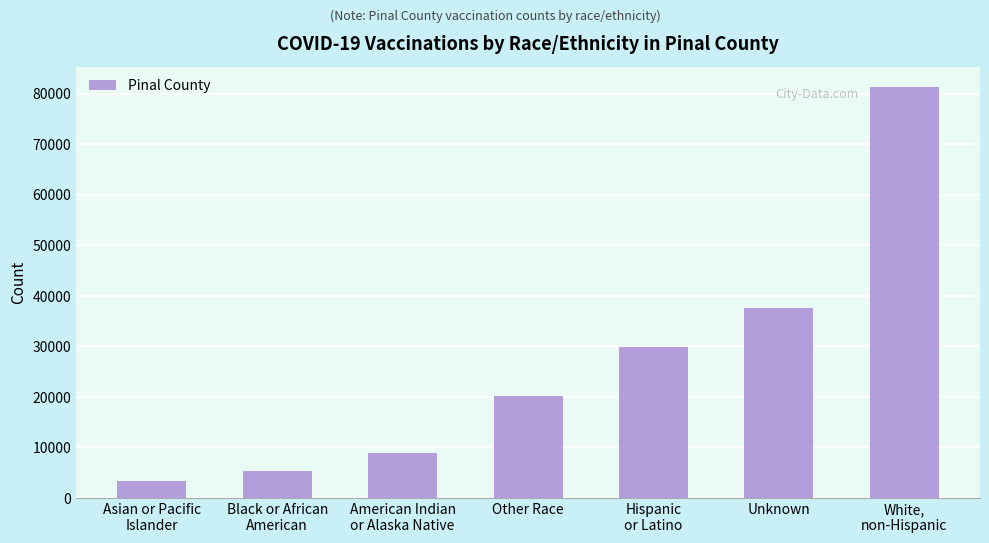

What is the minimum value shown in the chart?

3339